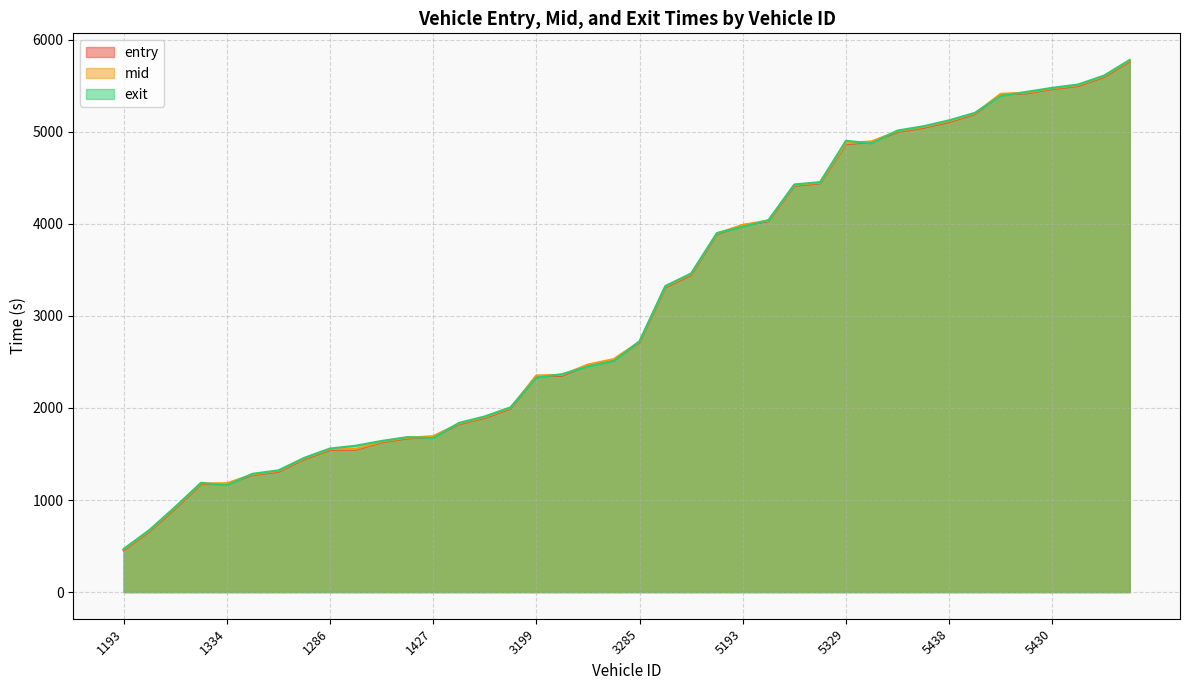

At how many categories does at least one series exceed 5144?

7